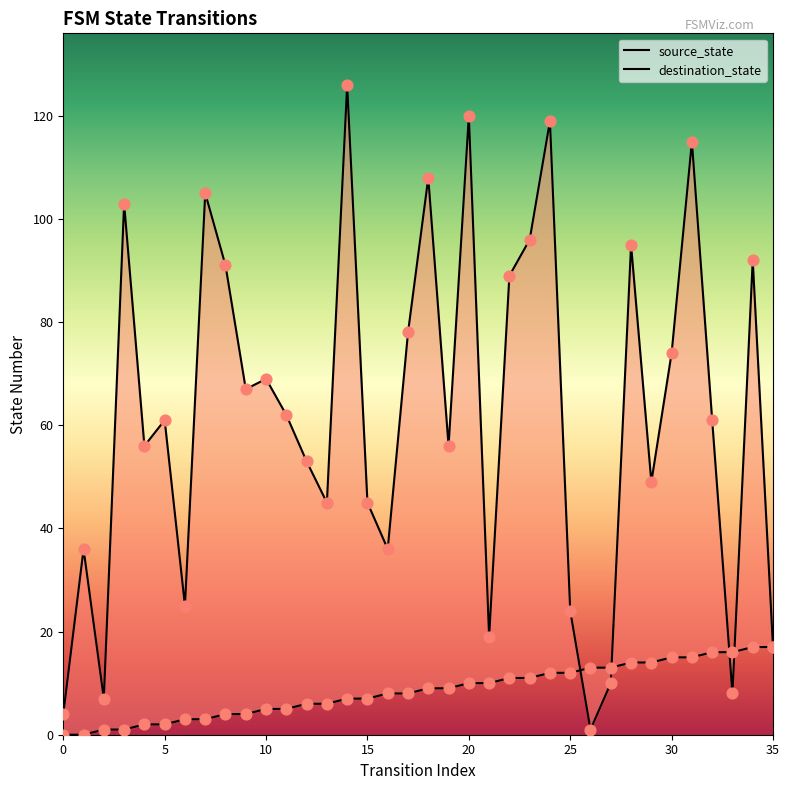

At how many categories does at least one series exceed 99?

7